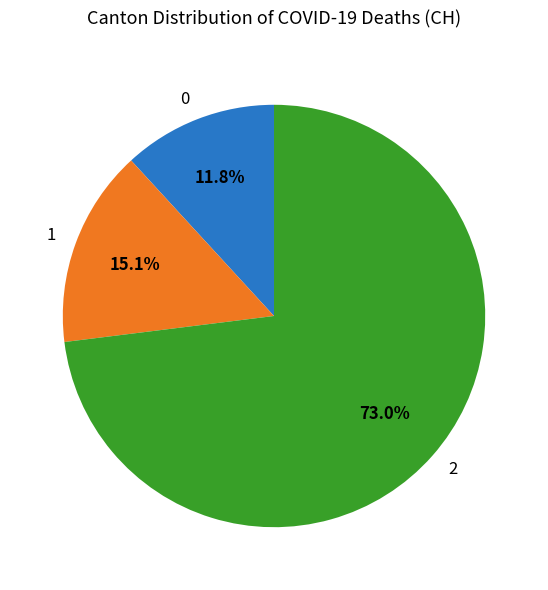

How many slices are in this pie chart?

3